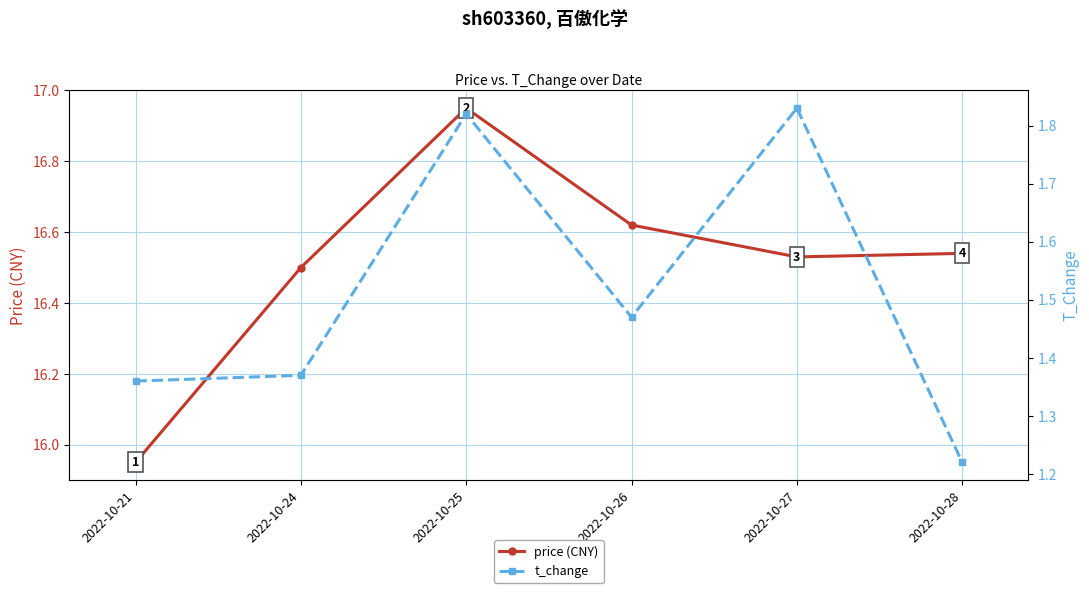

What is the total value across all series at 2022-10-28?

17.8